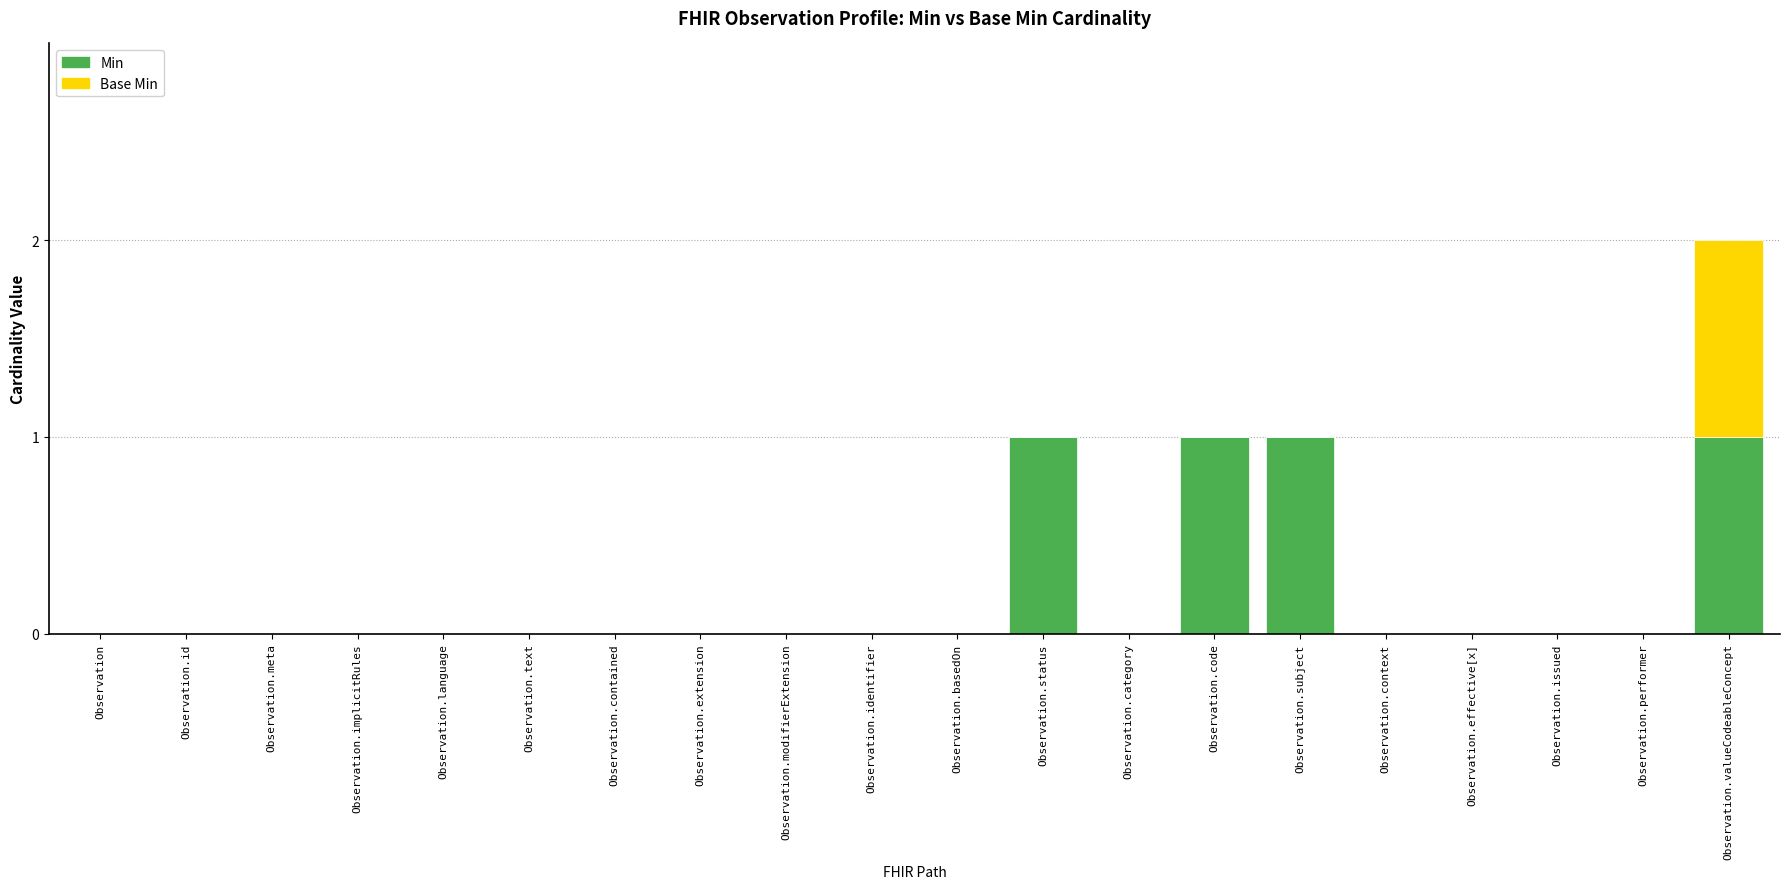

At which category is the sum across all series the highest?

Observation.valueCodeableConcept